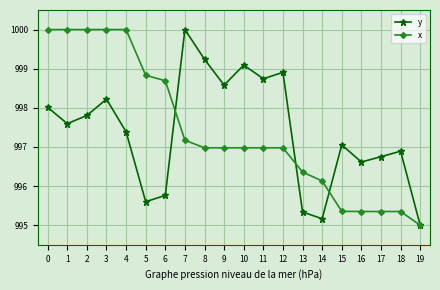

Does the chart have visible grid lines?

Yes